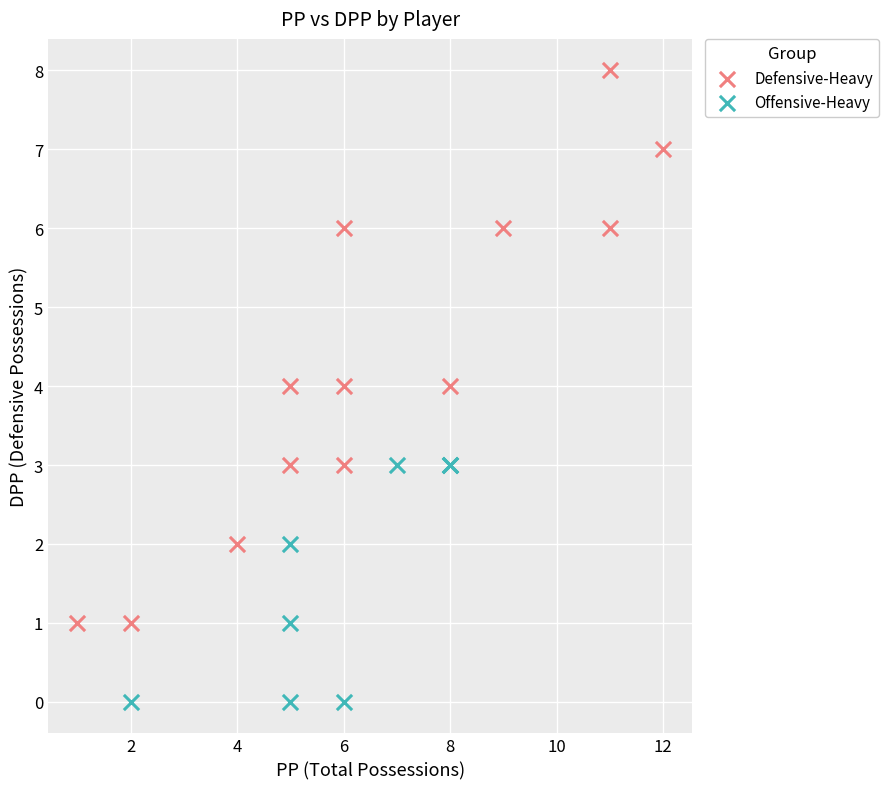

Which series reaches the minimum Y coordinate?

Offensive-Heavy